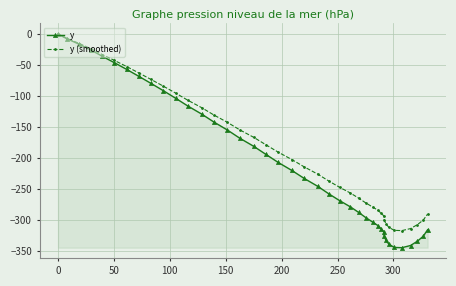

What is the minimum value shown in the chart?

-344.1